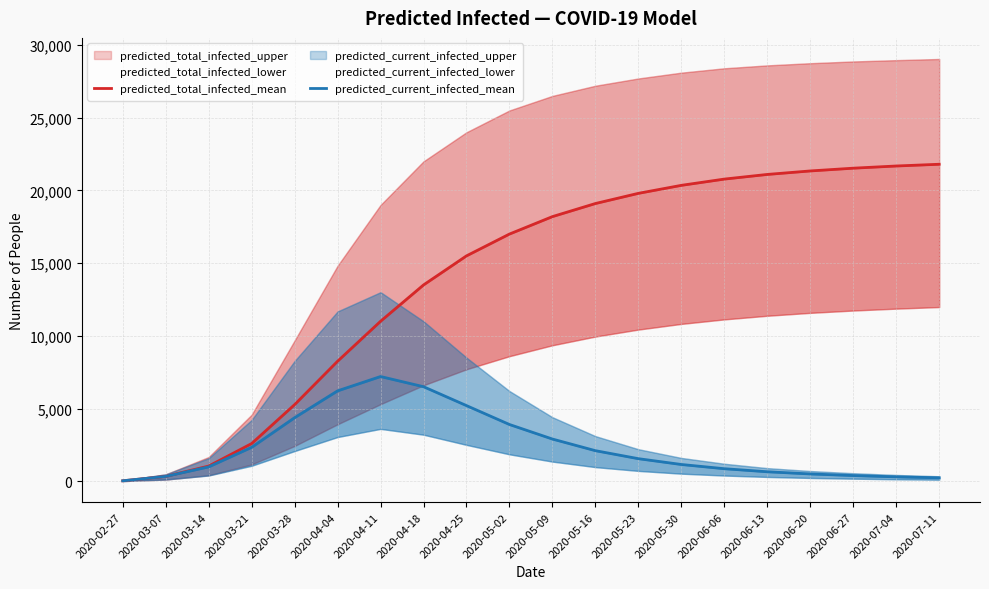

What is the minimum value shown in the chart?

29